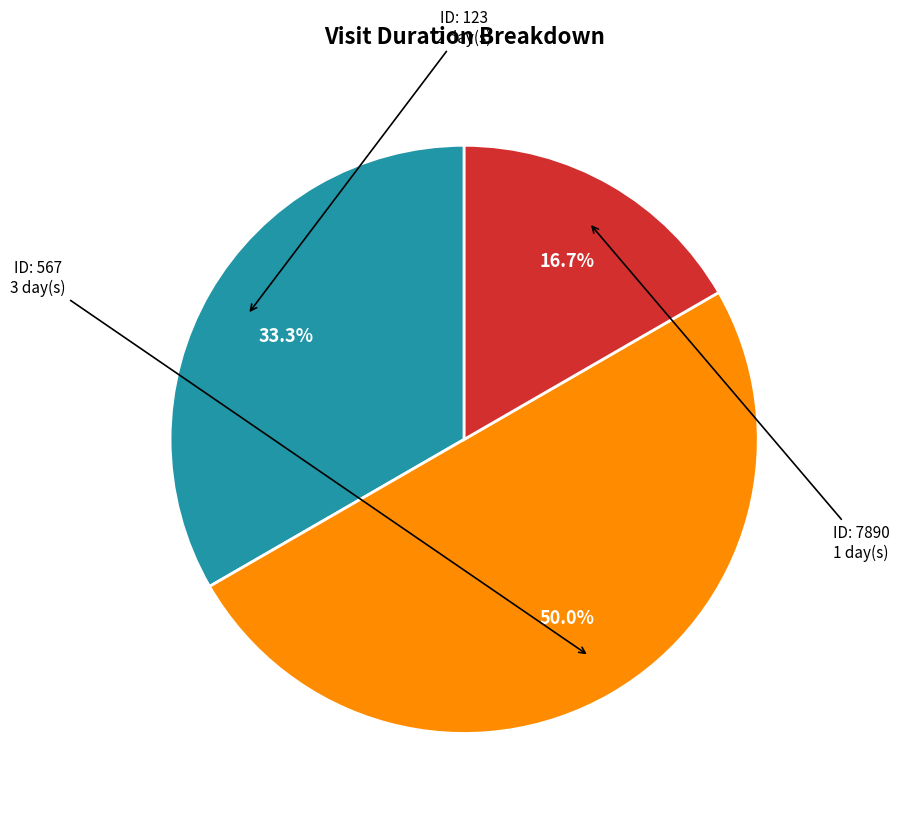

How many slices are in this pie chart?

3